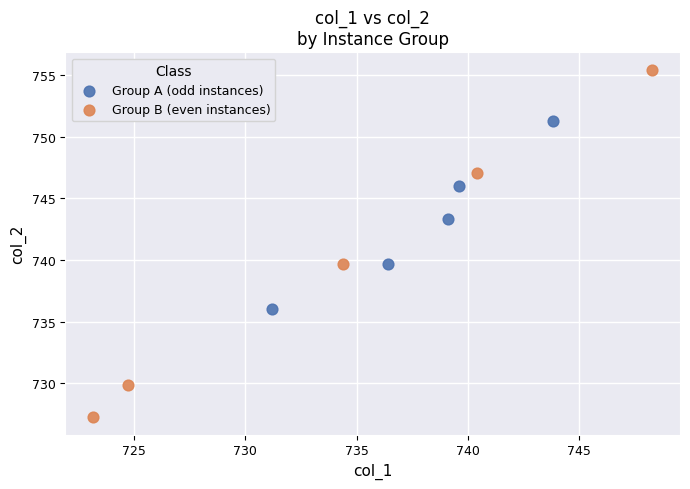

Which series contains the highest Y value?

Group B (even instances)